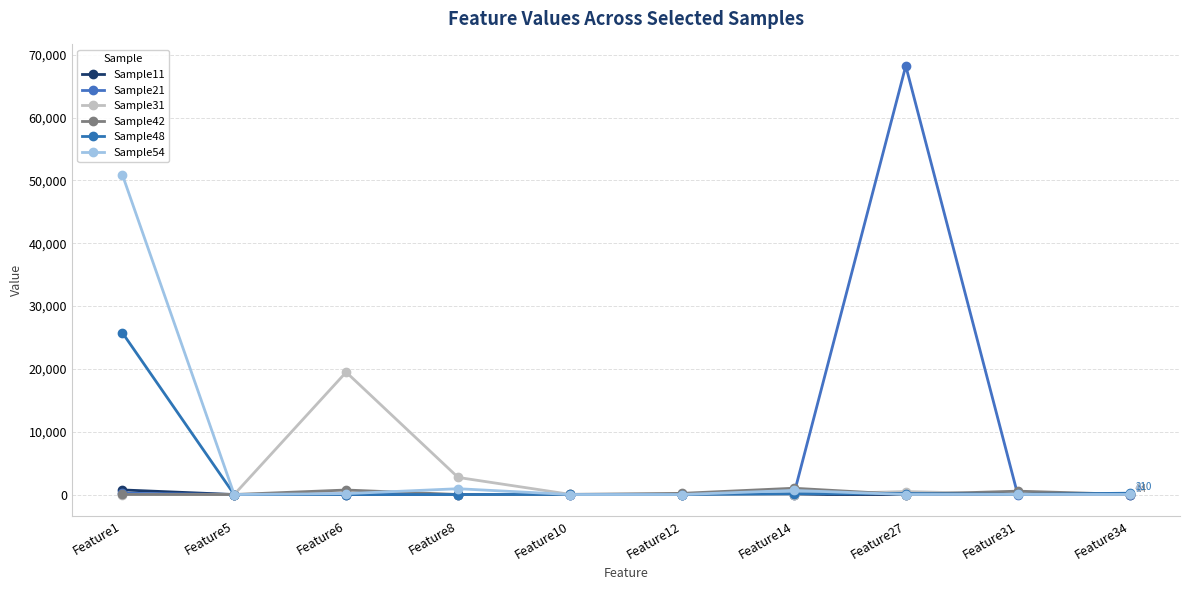

How many values in the Sample42 series are below 20?

5